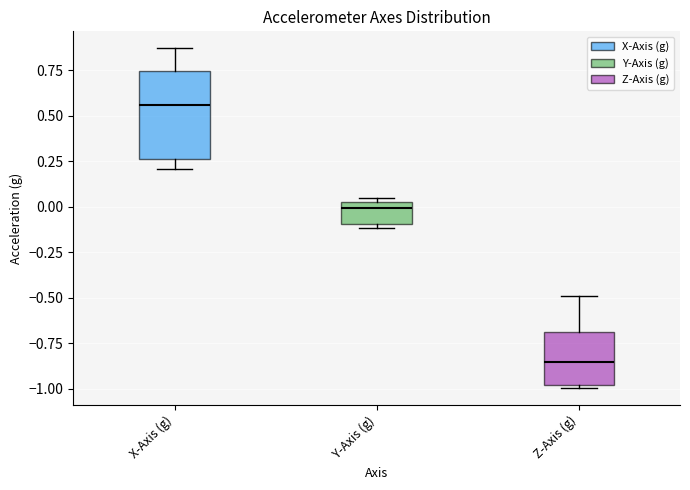

Where does the median line of the box for Z-Axis (g) sit on the y-axis? The values are not printed on the chart, so give them approximately, as read against the axis.

-0.85